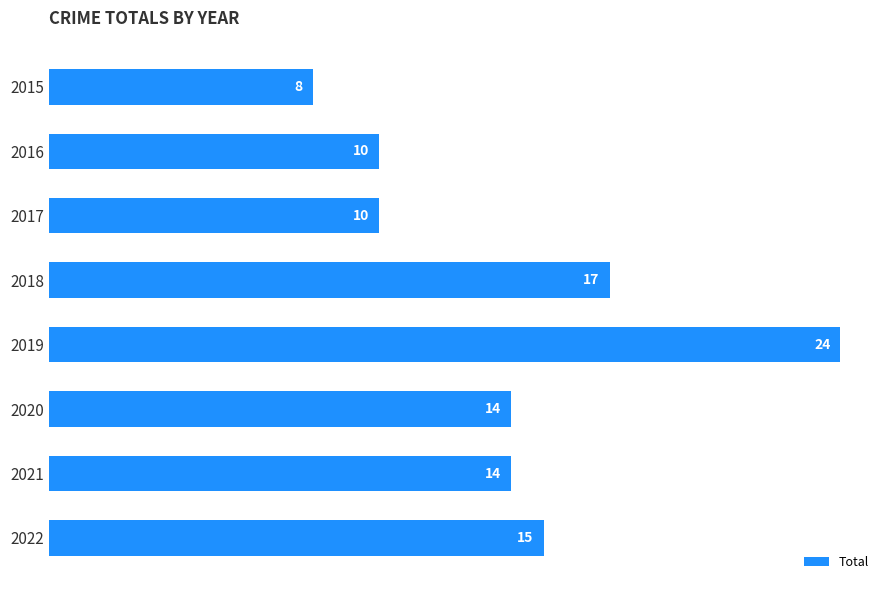

The chart shows a value of 10 at 2018. True or false?

False